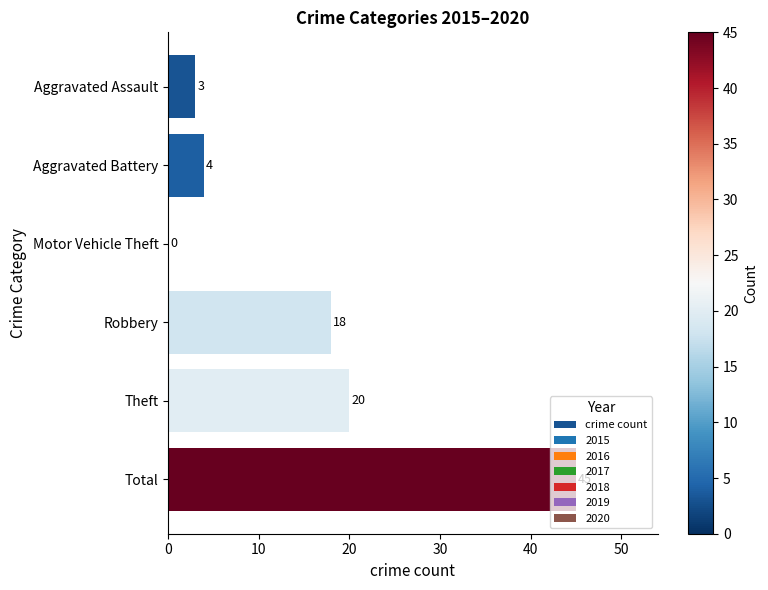

How many positive values are there?

5